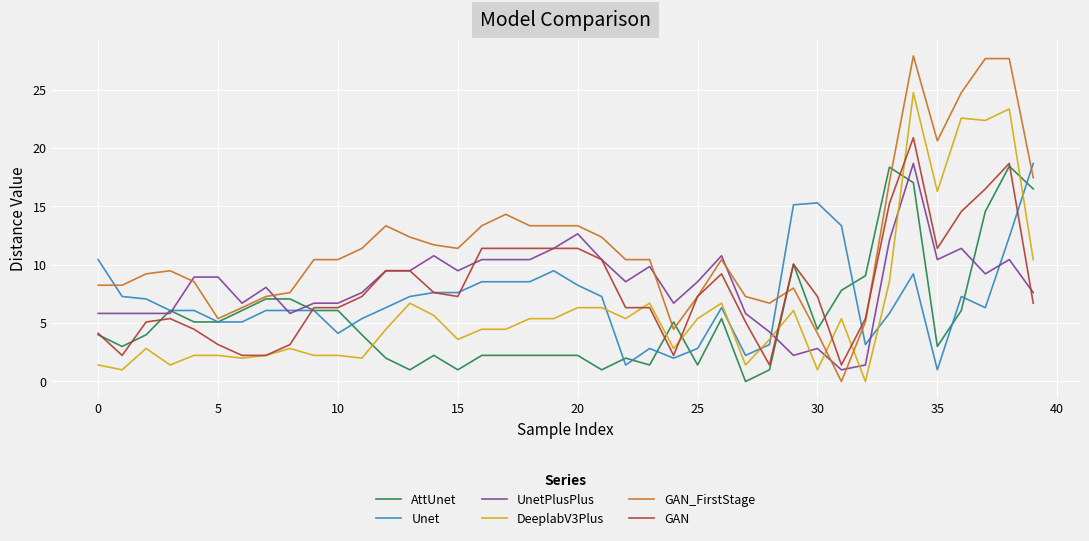

What is the greatest value displayed?

27.9